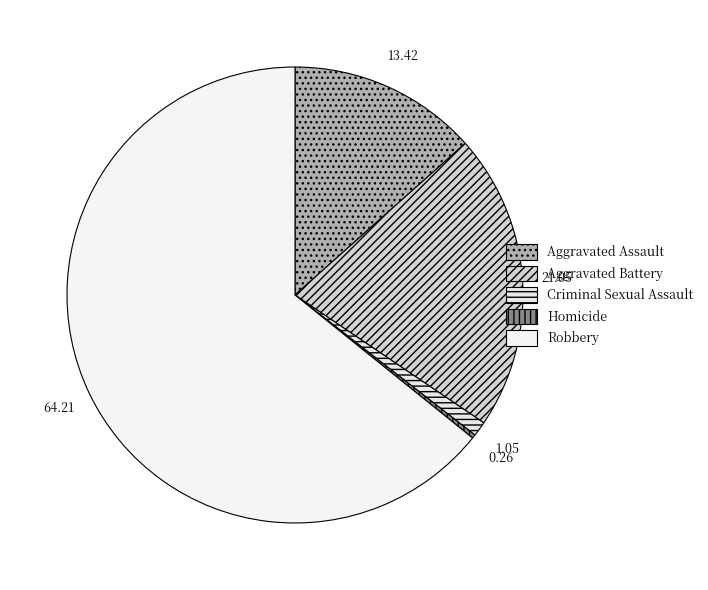

To the nearest percent, what percentage of the pie is Aggravated Battery?

21%